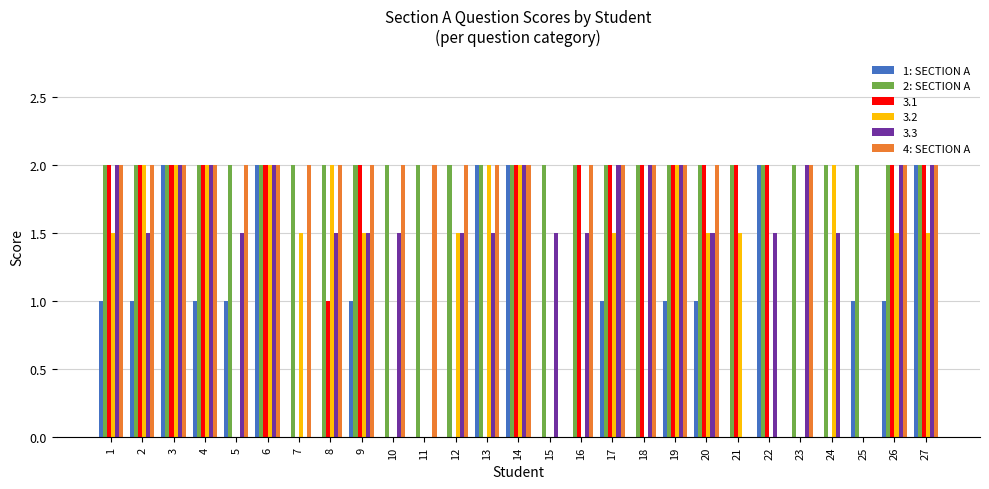

What is the maximum value shown in the chart?

2.0